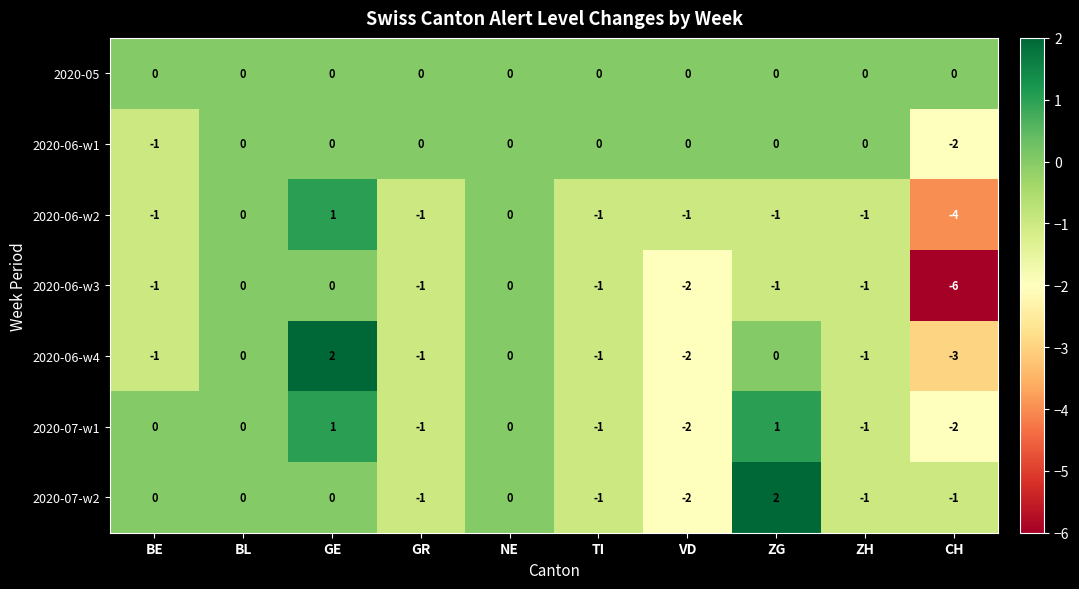

What is the difference between the maximum and second lowest values in the 2020-07-w2 series?

3